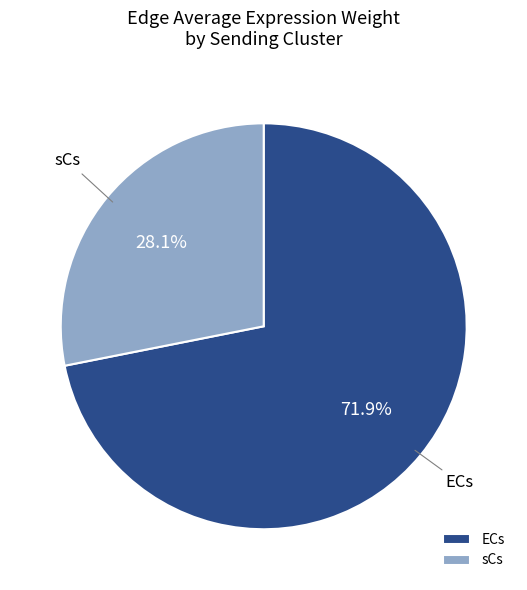

Do ECs and sCs together represent more than half of the pie?

Yes